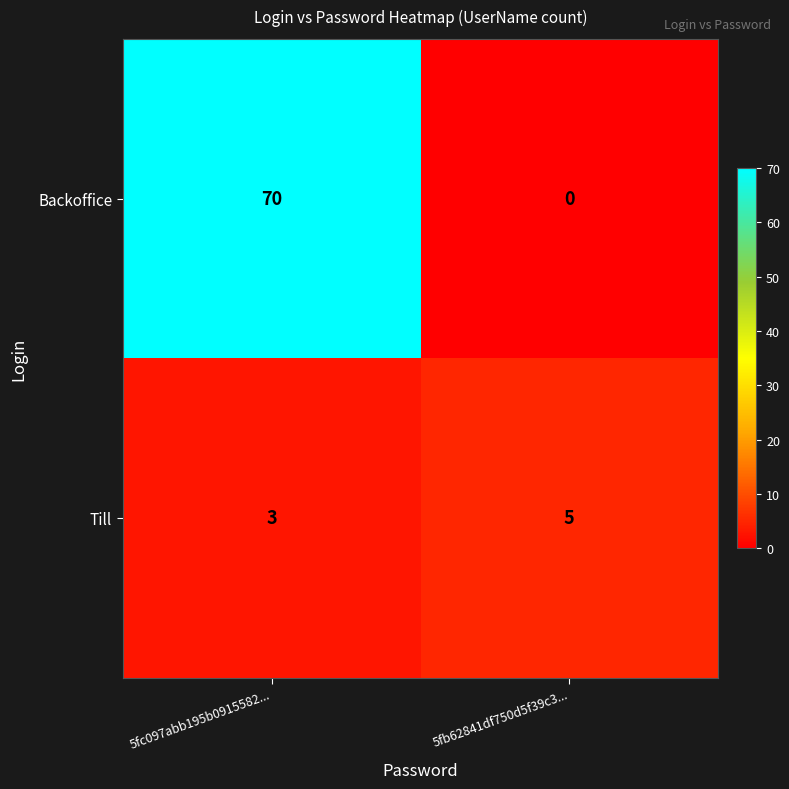

At which category does the chart reach its minimum across all series?

5fb62841df750d5f39c3...